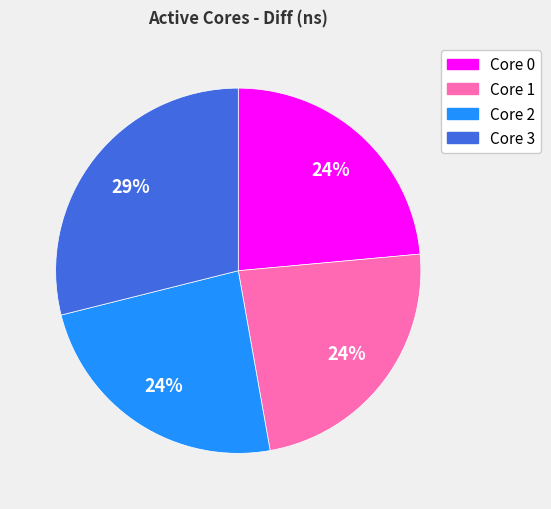

Is there any slice that represents more than half of the pie?

No